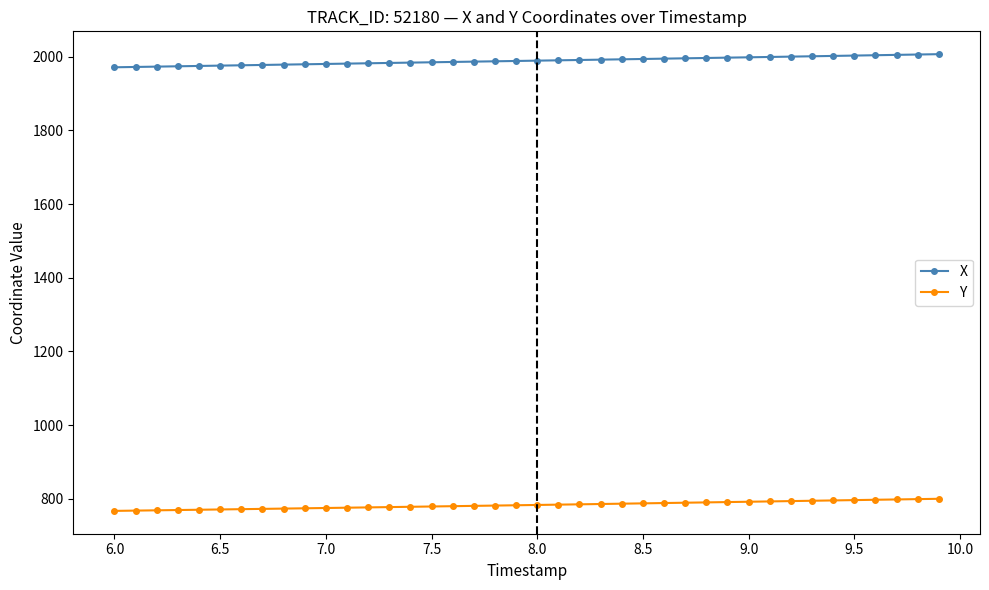

What is the value of the X point at the 4th from the left?

1973.8